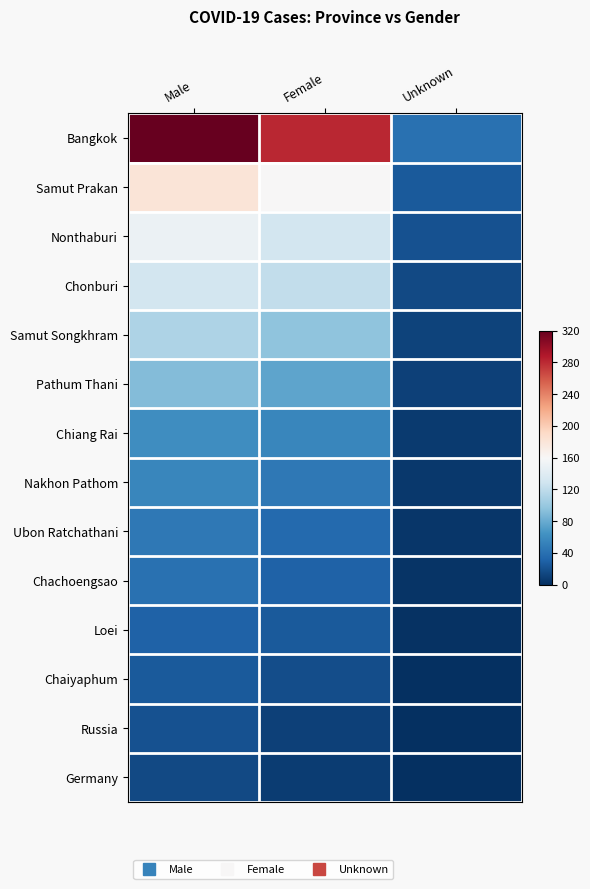

What is the total value across all series at Unknown?

-13.1